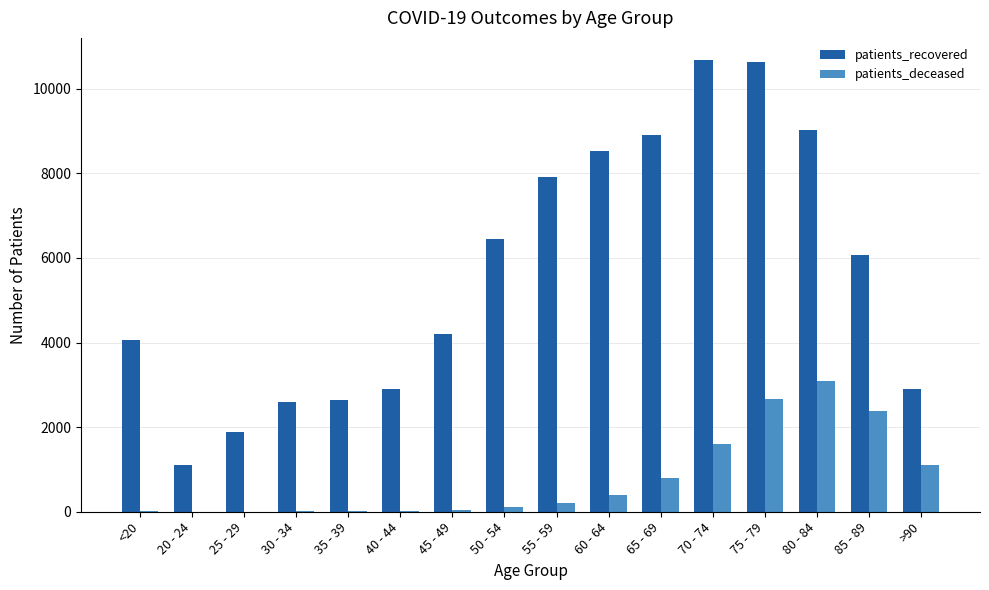

Which series has the largest range (max minus min)?

patients_recovered